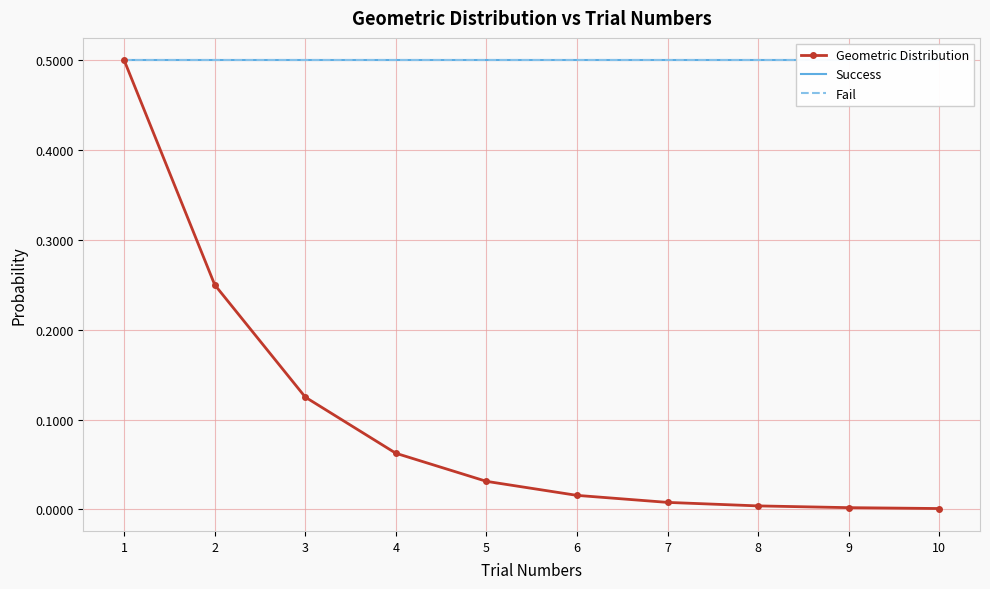

True or false: Fail and Geometric Distribution cross at least once.

False